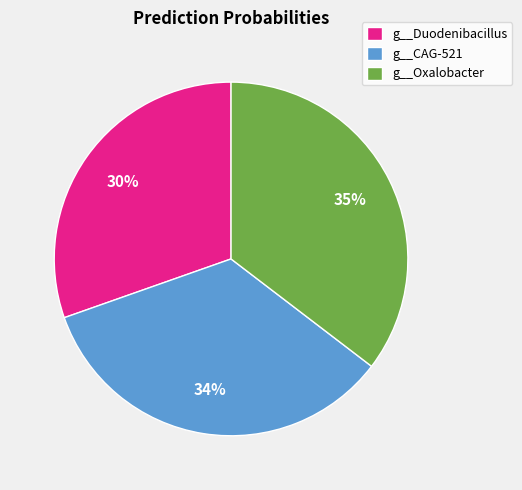

Is the sum of g__CAG-521 and g__Oxalobacter greater than half?

Yes